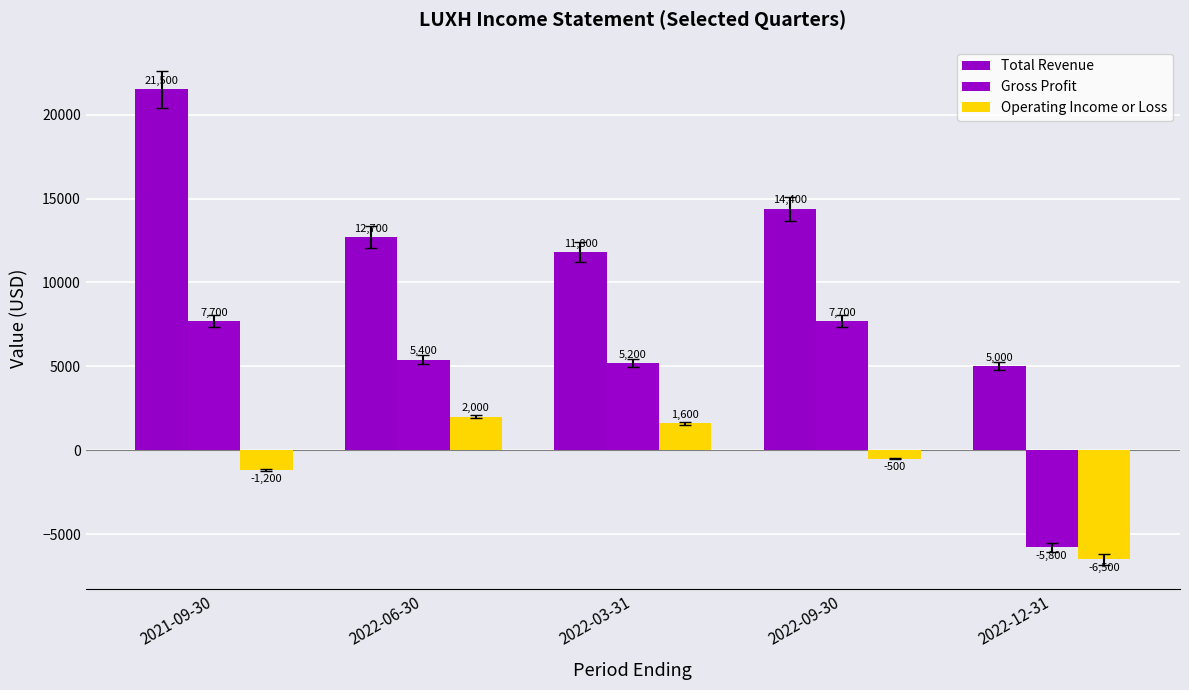

What is the label of the 1st bar from the right?

2022-12-31